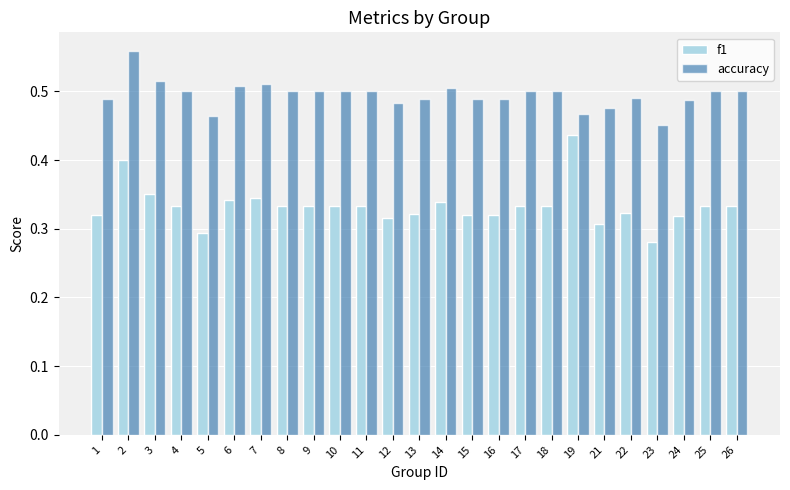

How many data points does each series have?

25